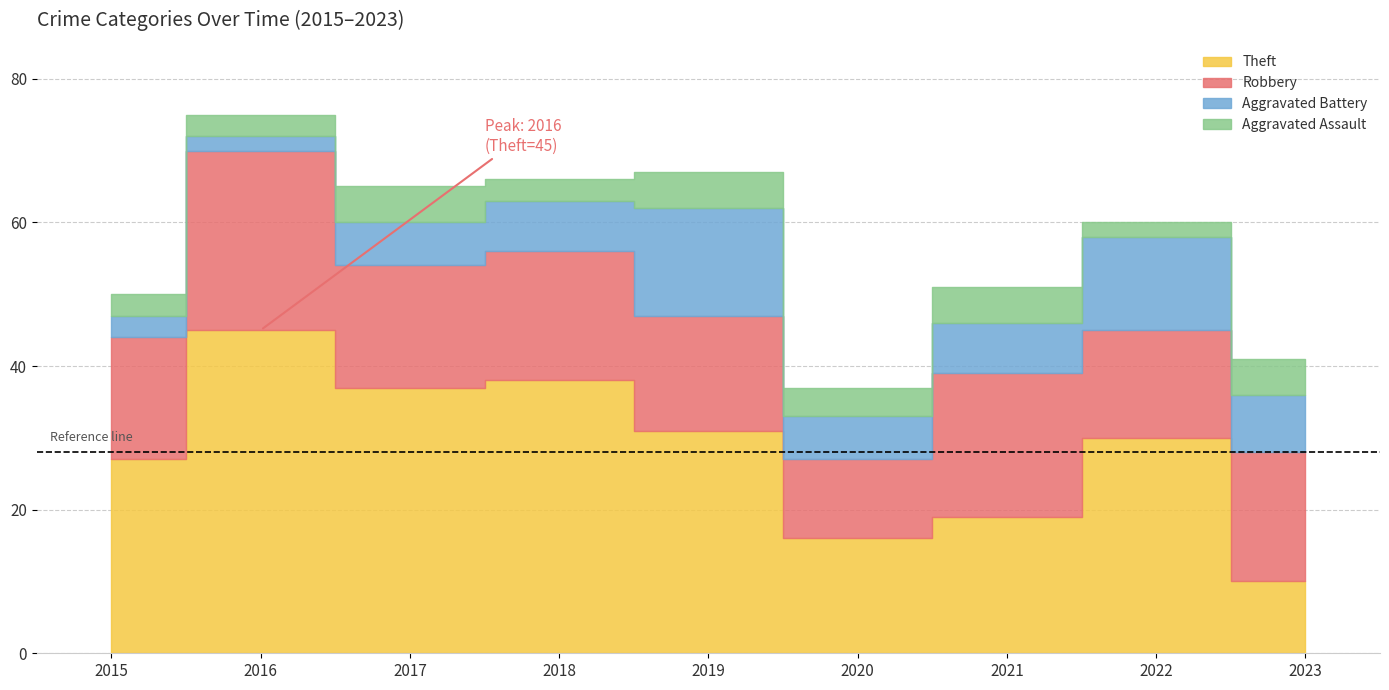

Count the number of categories in the chart.

9